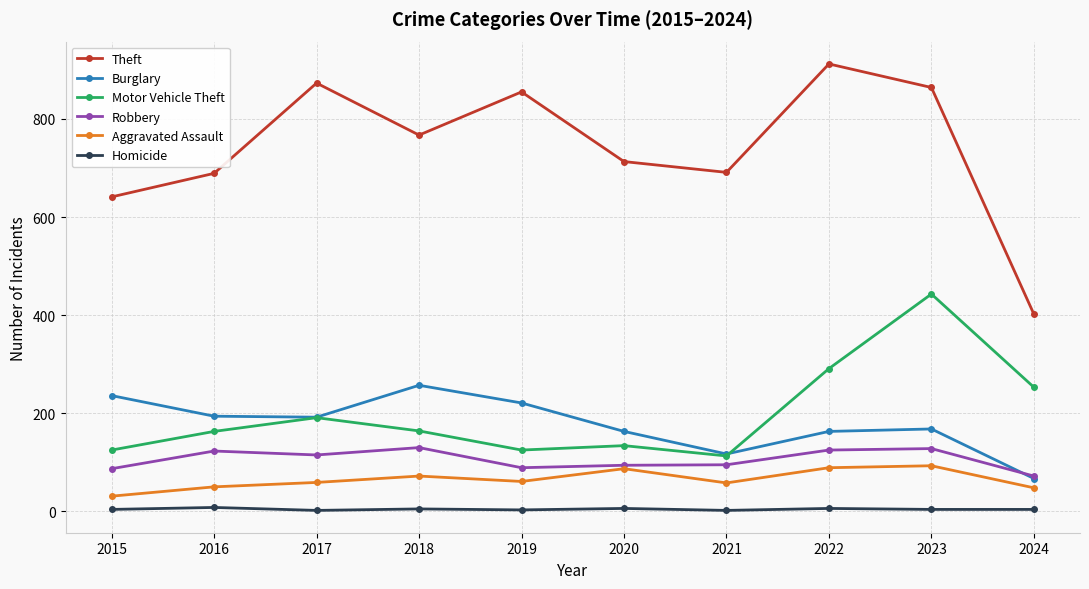

Is the value of Robbery at 2018 greater than the value of Homicide at 2015?

Yes